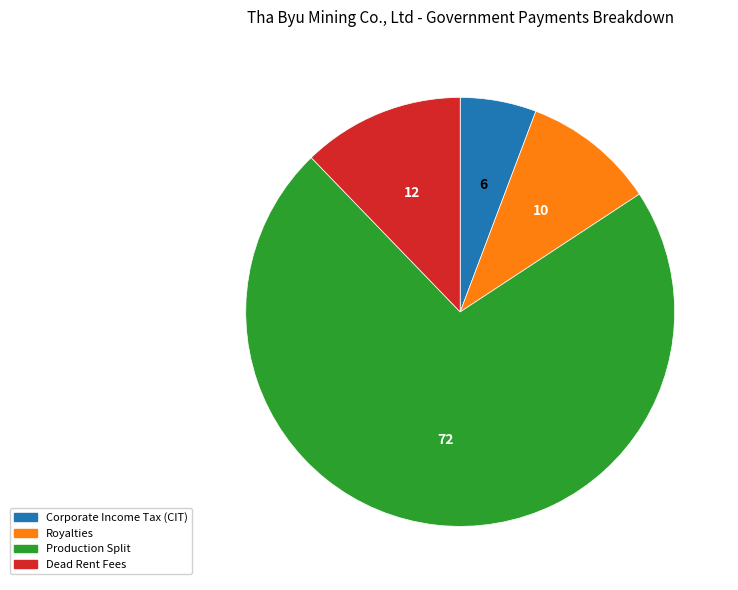

Do Corporate Income Tax (CIT) and Dead Rent Fees together represent more than half of the pie?

No